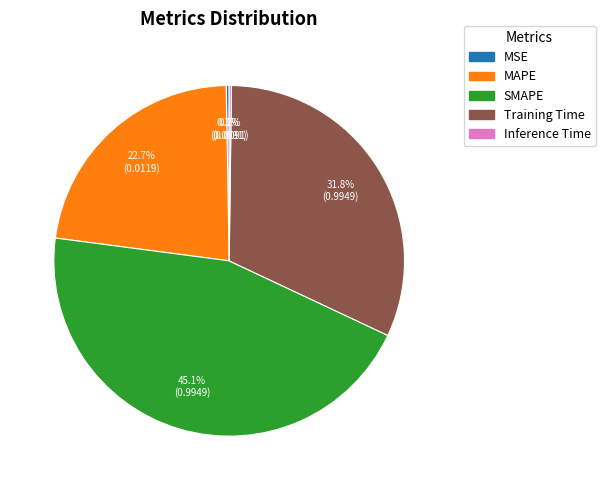

Combined, do Training Time and MAPE account for over 50%?

Yes